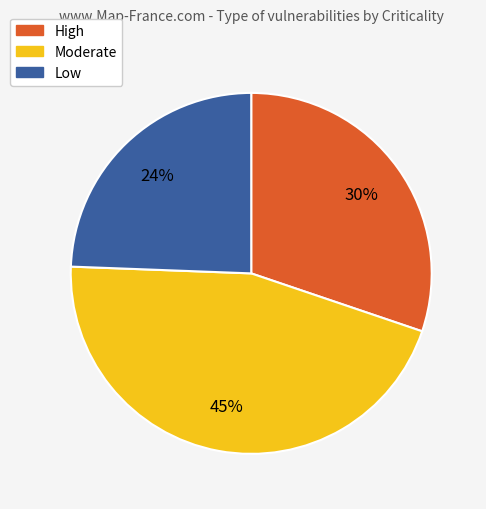

To the nearest percent, what is the difference between the High and Low slice percentages?

6%